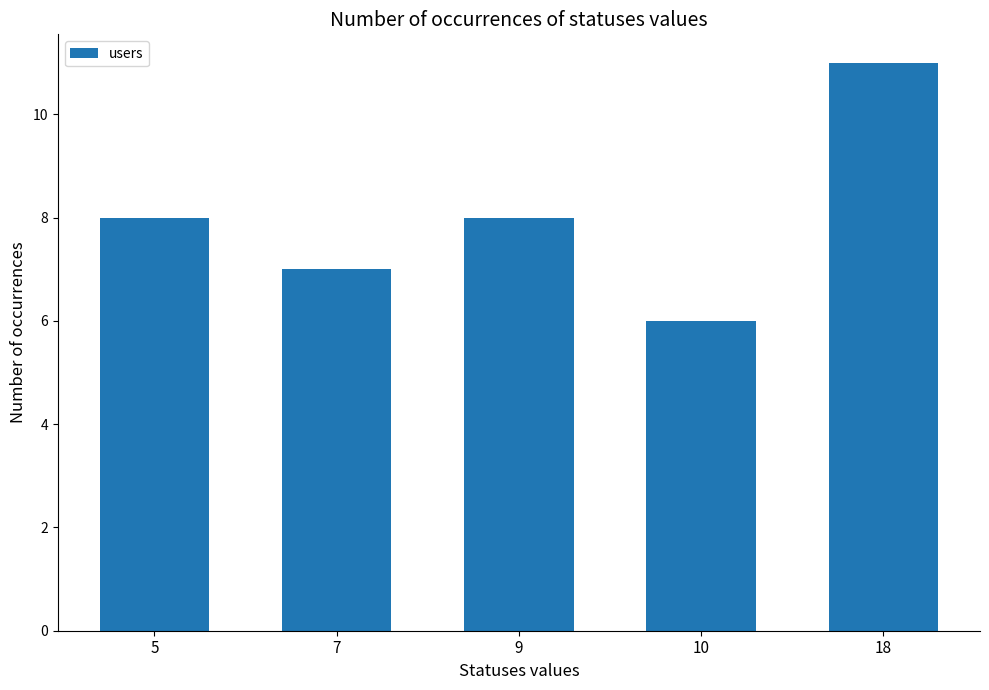

What is the difference between the maximum and second lowest values?

4